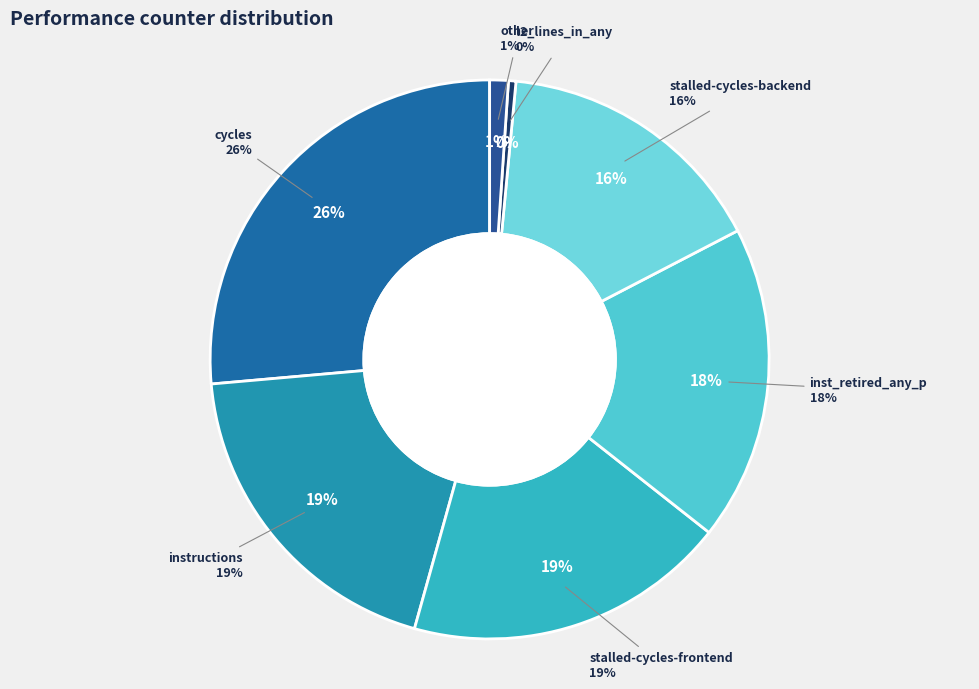

Is stalled-cycles-backend the majority of the pie?

No